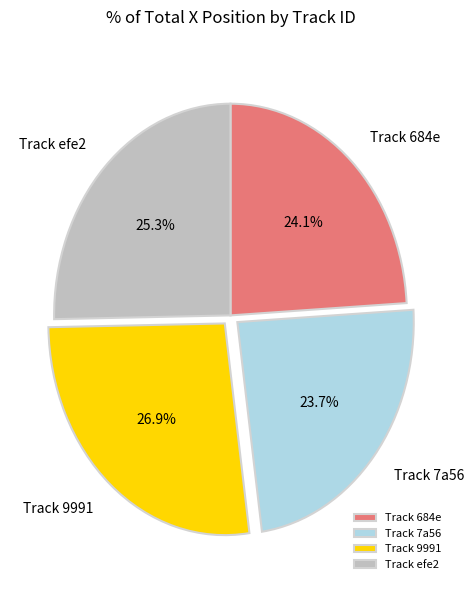

Count the number of slices in the pie.

4